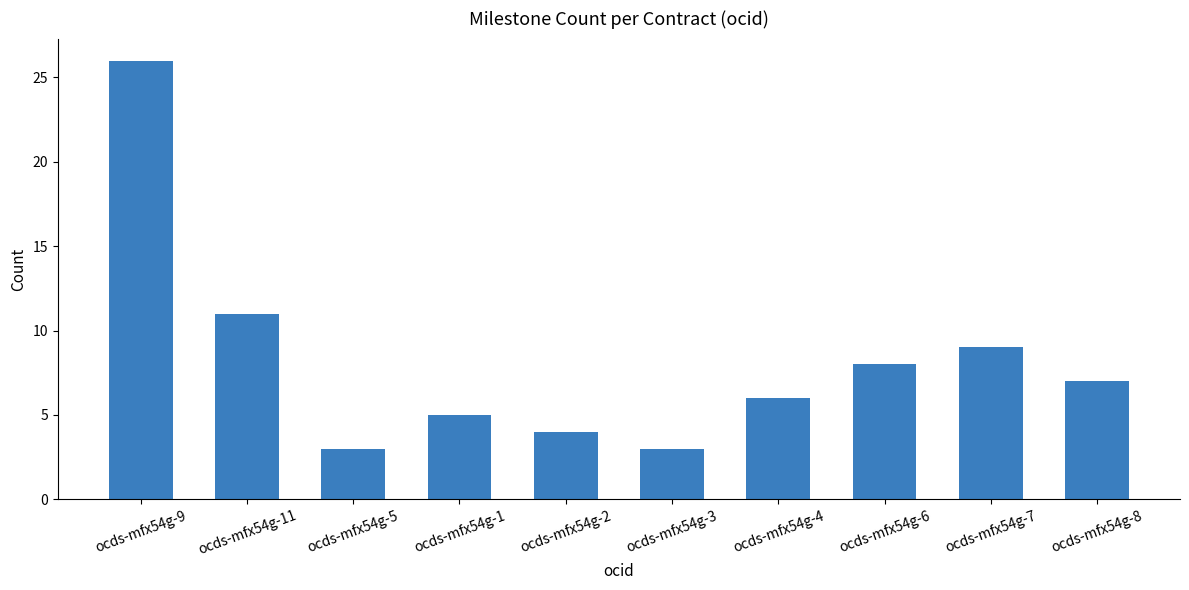

What is the difference between the values at ocds-mfx54g-11 and ocds-mfx54g-1?

6